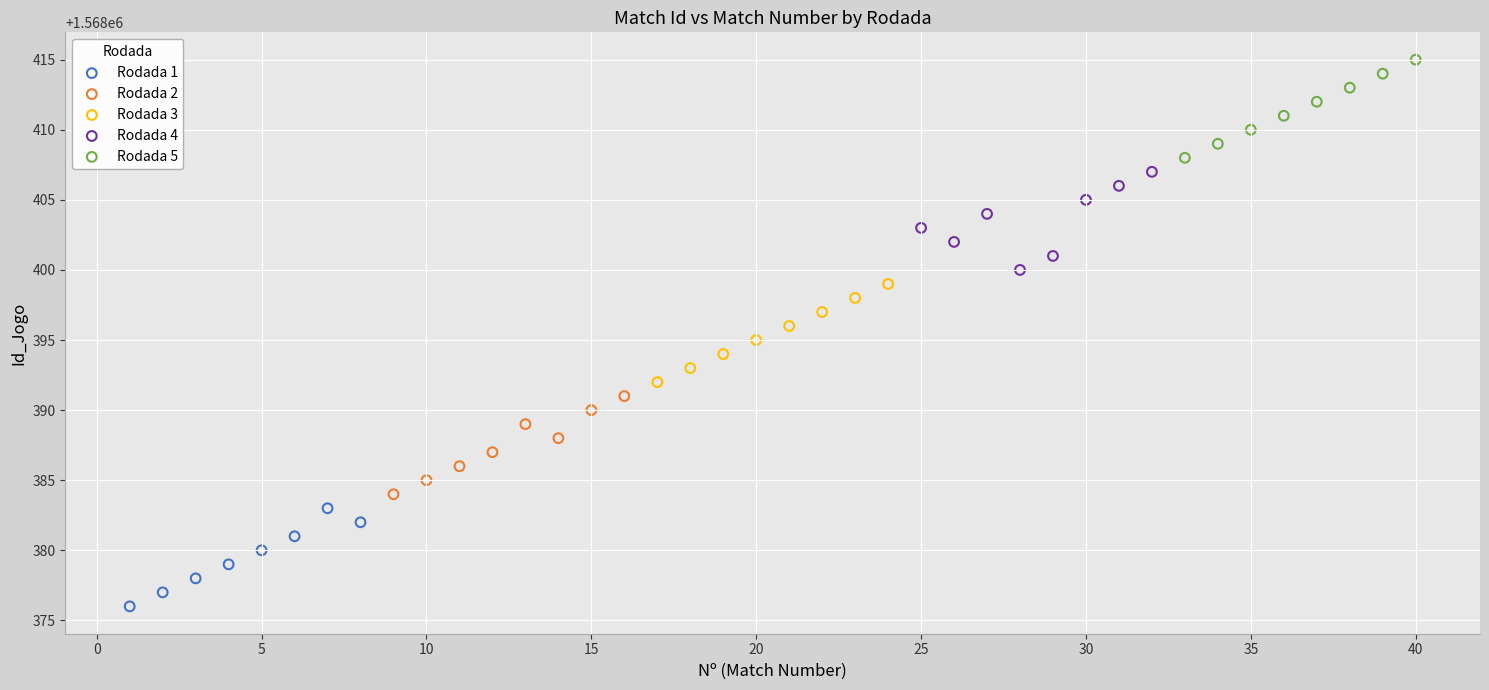

Which series contains the highest Y value?

Rodada 5